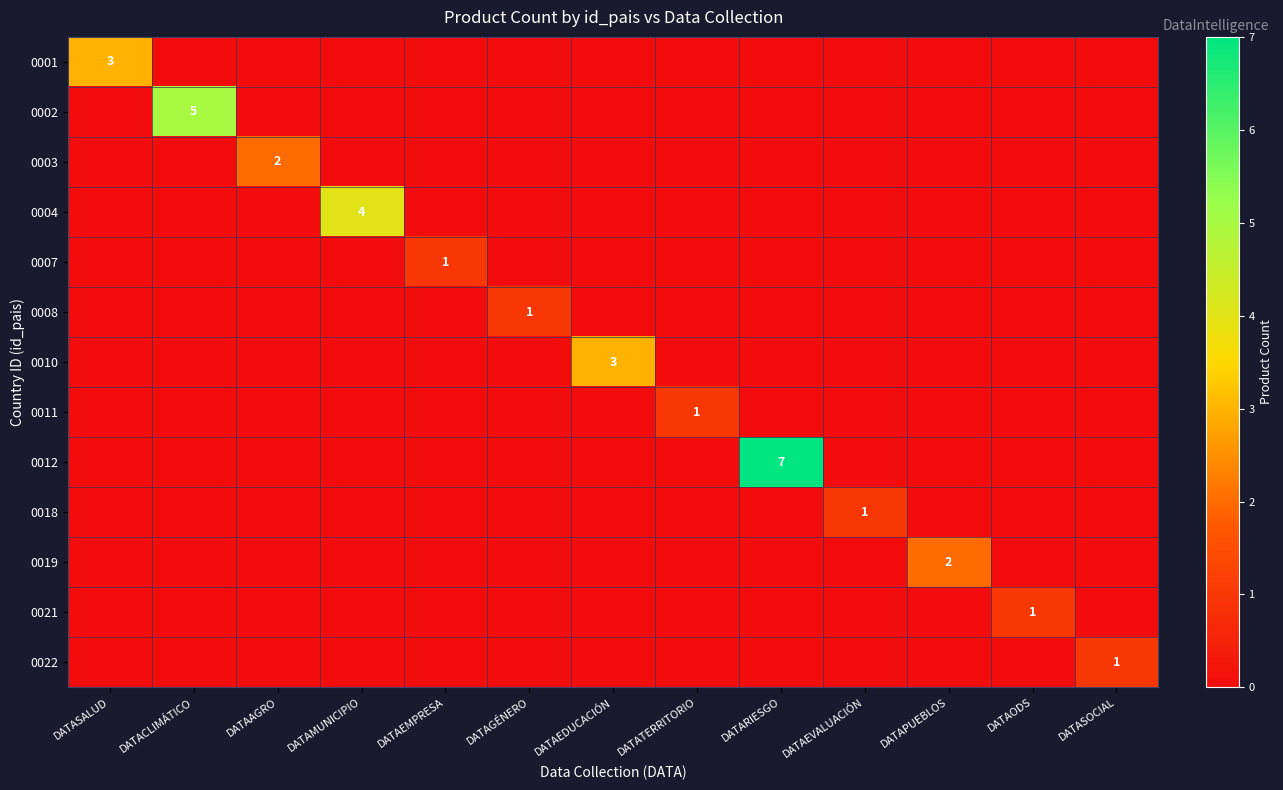

How many values in 0019 are above zero?

1